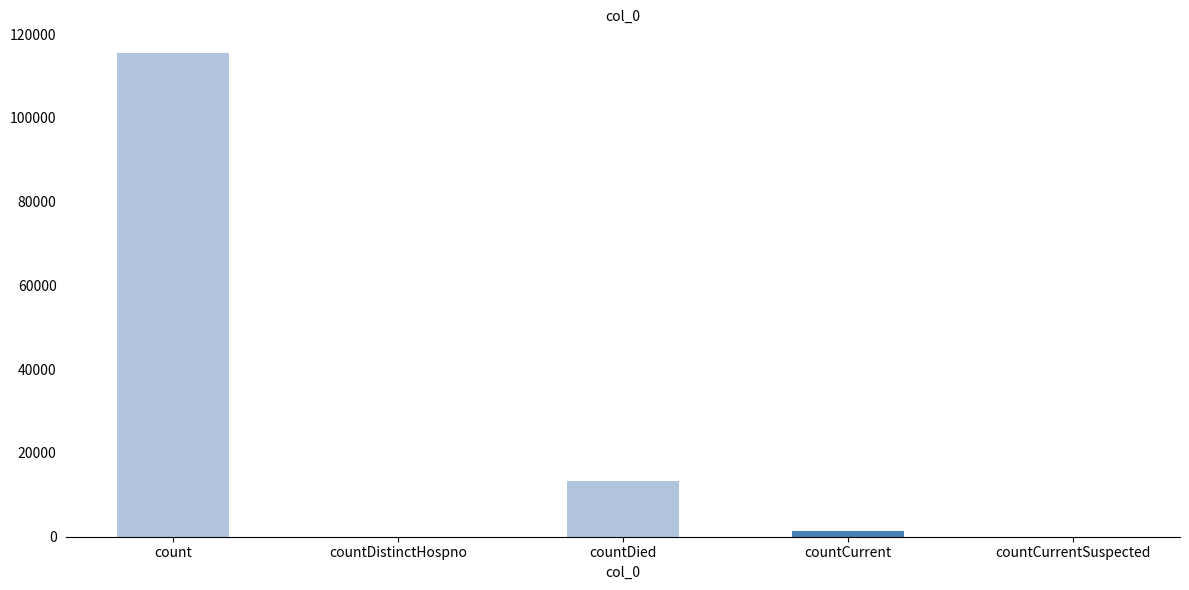

What is the average value?

26021